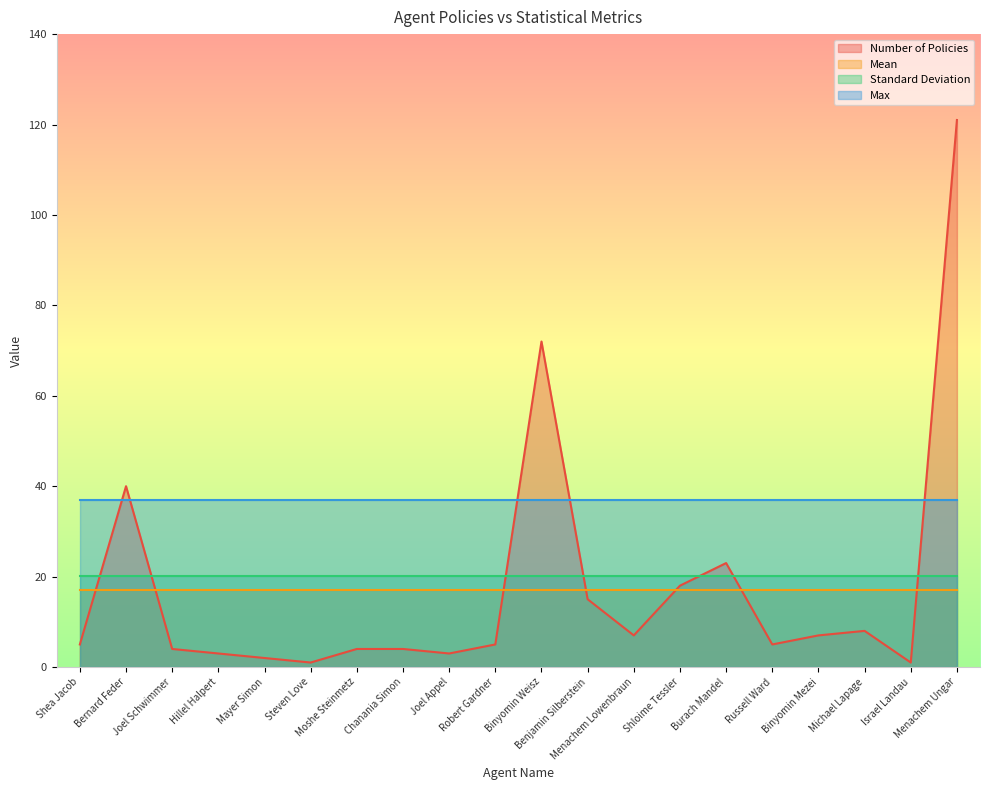

Rank the categories by Standard Deviation value from lowest to highest.

Shea Jacob, Bernard Feder, Joel Schwimmer, Hillel Halpert, Mayer Simon, Steven Love, Moshe Steinmetz, Chanania Simon, Joel Appel, Robert Gardner, Binyomin Weisz, Benjamin Silberstein, Menachem Lowenbraun, Shloime Tessler, Burach Mandel, Russell Ward, Binyomin Mezei, Michael Lapage, Israel Landau, Menachem Ungar